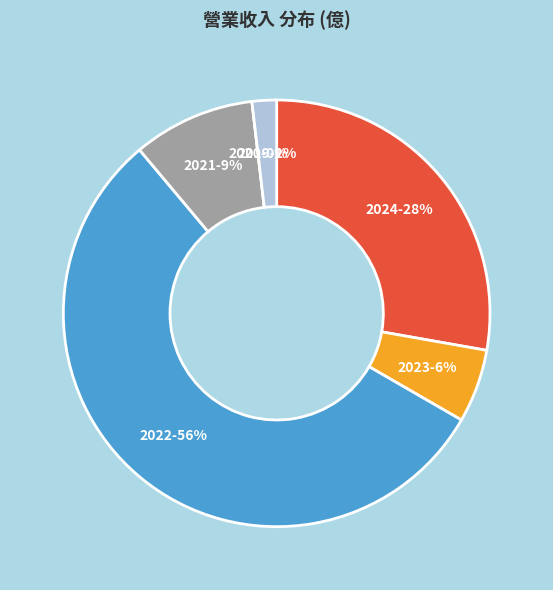

Combined, do 2022 and 2019 account for over 50%?

Yes